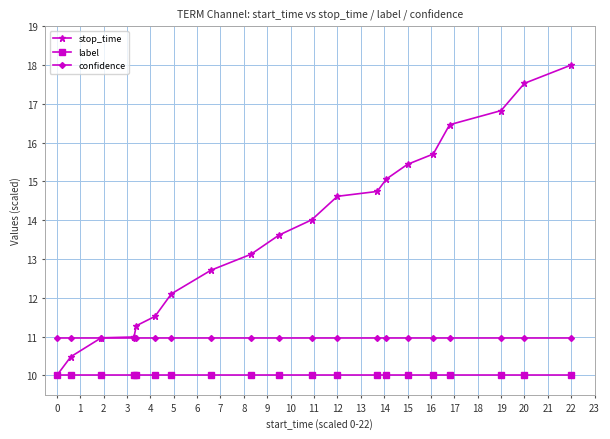

Which series has the widest spread of values?

stop_time